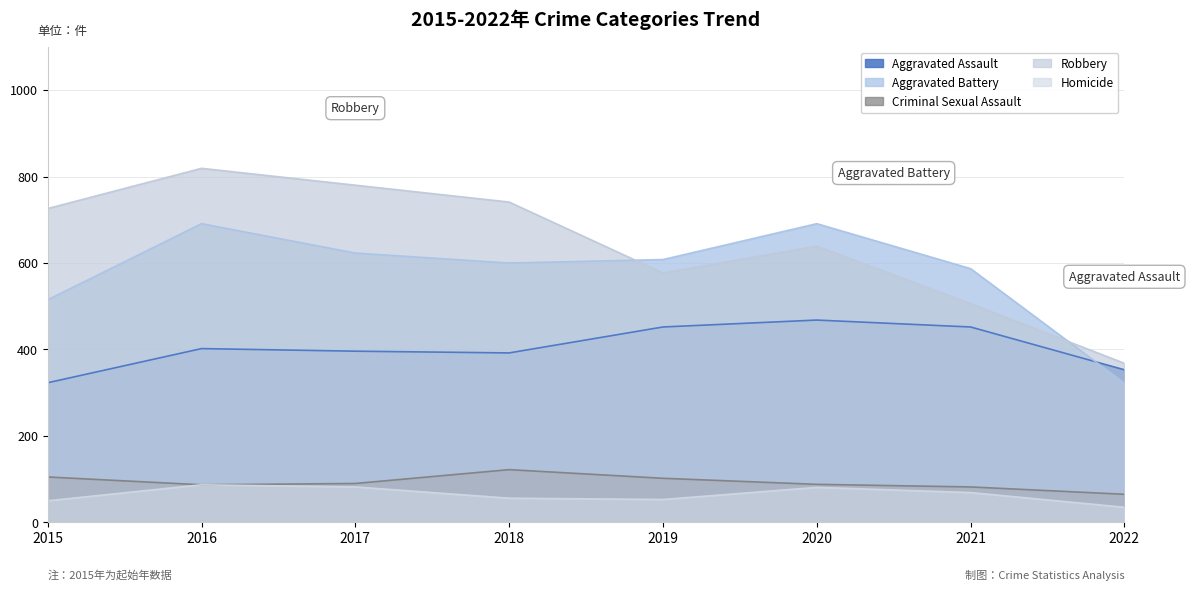

What is the sum of all Aggravated Assault values?

3238